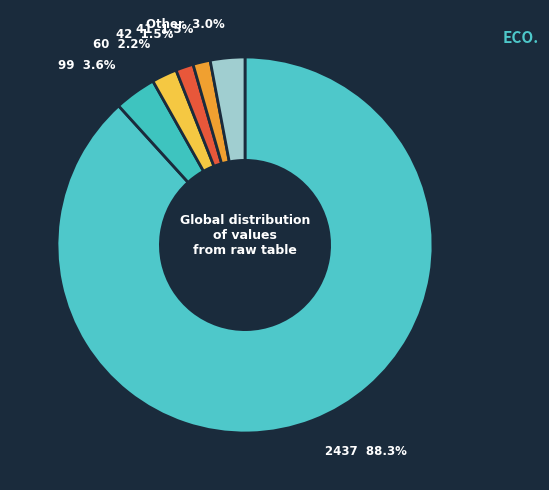

How many slices are in this pie chart?

6